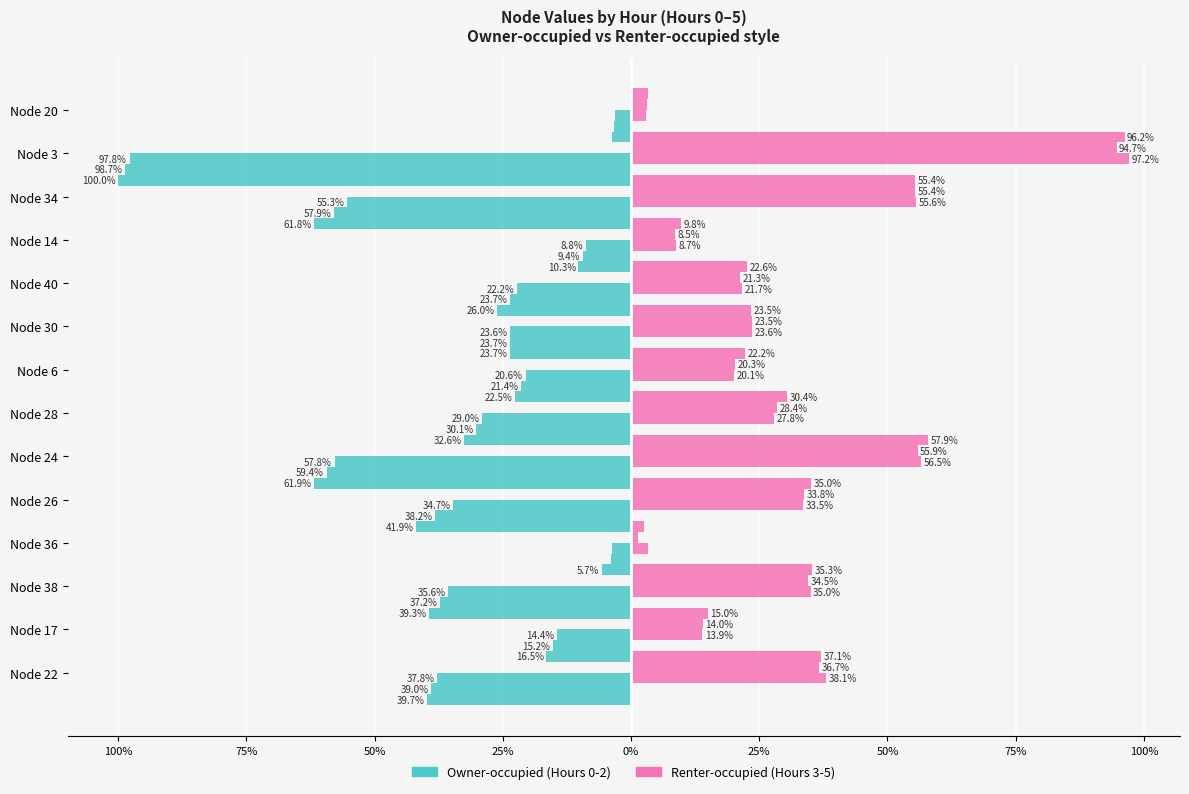

How many bars are there in each group?

2